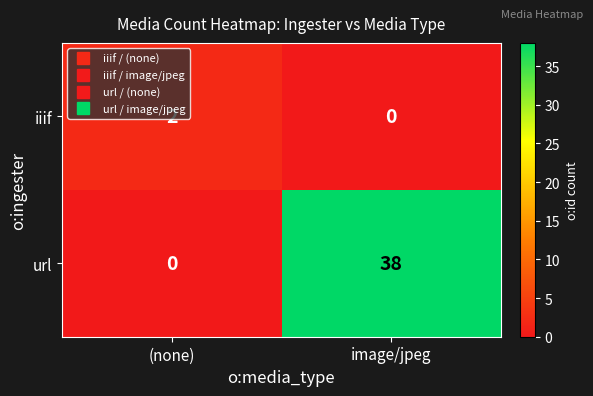

At image/jpeg, list the series in order from largest to smallest.

url, iiif